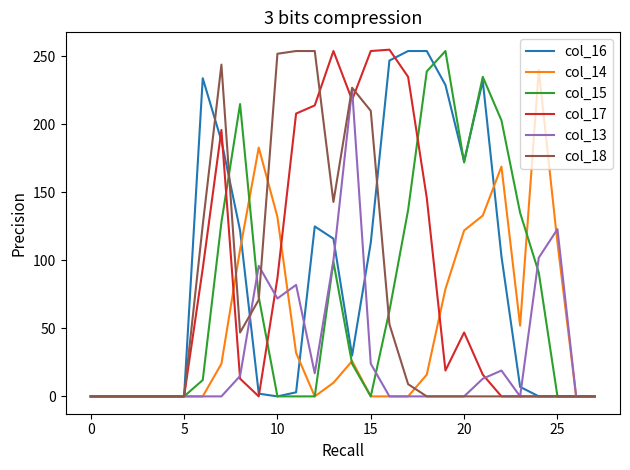

What is the maximum value shown in the chart?

255